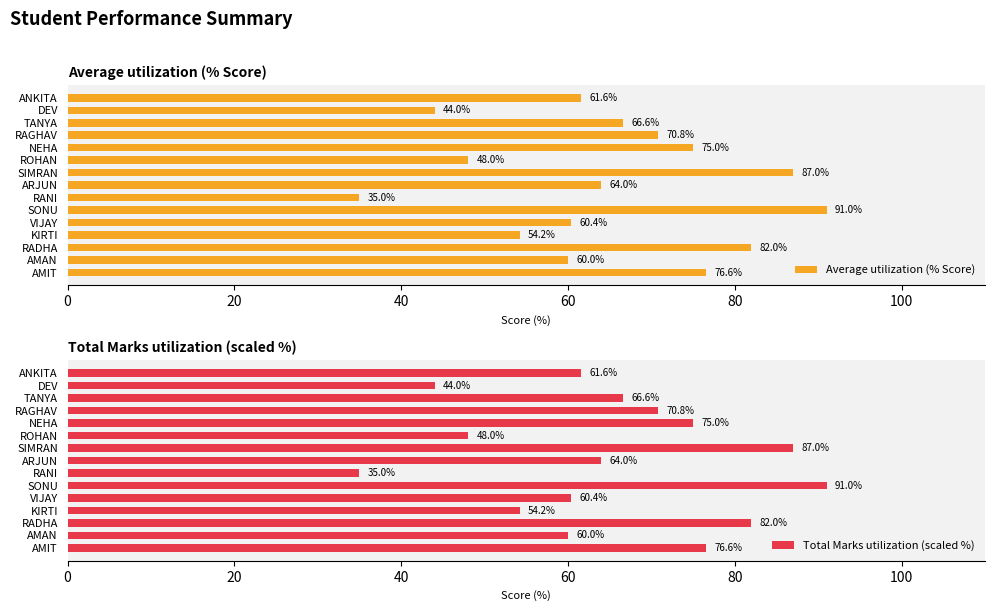

Reading left to right, list all the values displayed in this chart.

Average utilization (% Score): 76.6	60.0	82.0	54.2	60.4	91.0	35.0	64.0	87.0	48.0	75.0	70.8	66.6	44.0	61.6
Total Marks utilization (scaled %): 76.6	60.0	82.0	54.2	60.4	91.0	35.0	64.0	87.0	48.0	75.0	70.8	66.6	44.0	61.6